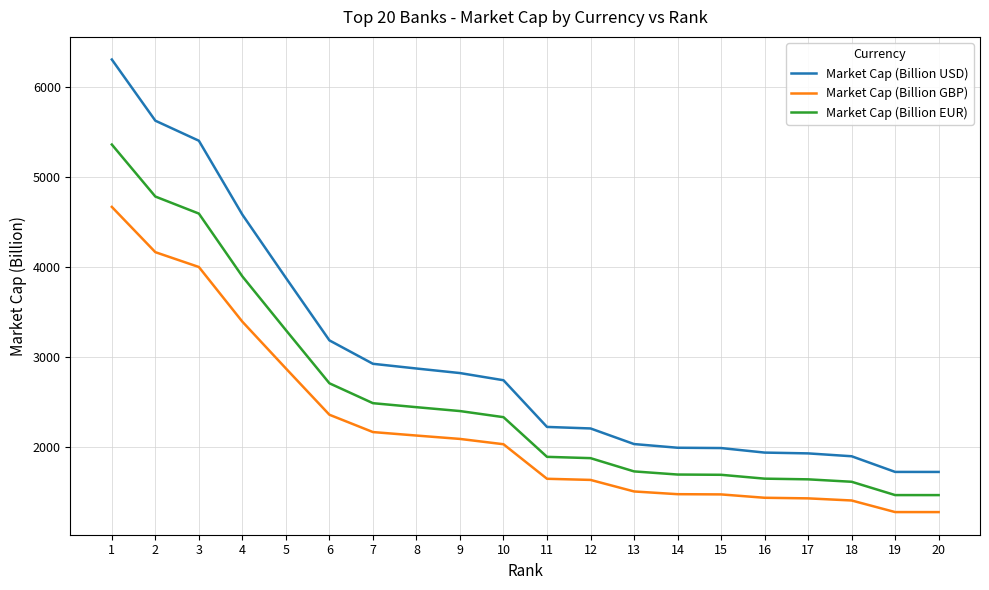

What is the total value across all series at 6?

8236.6